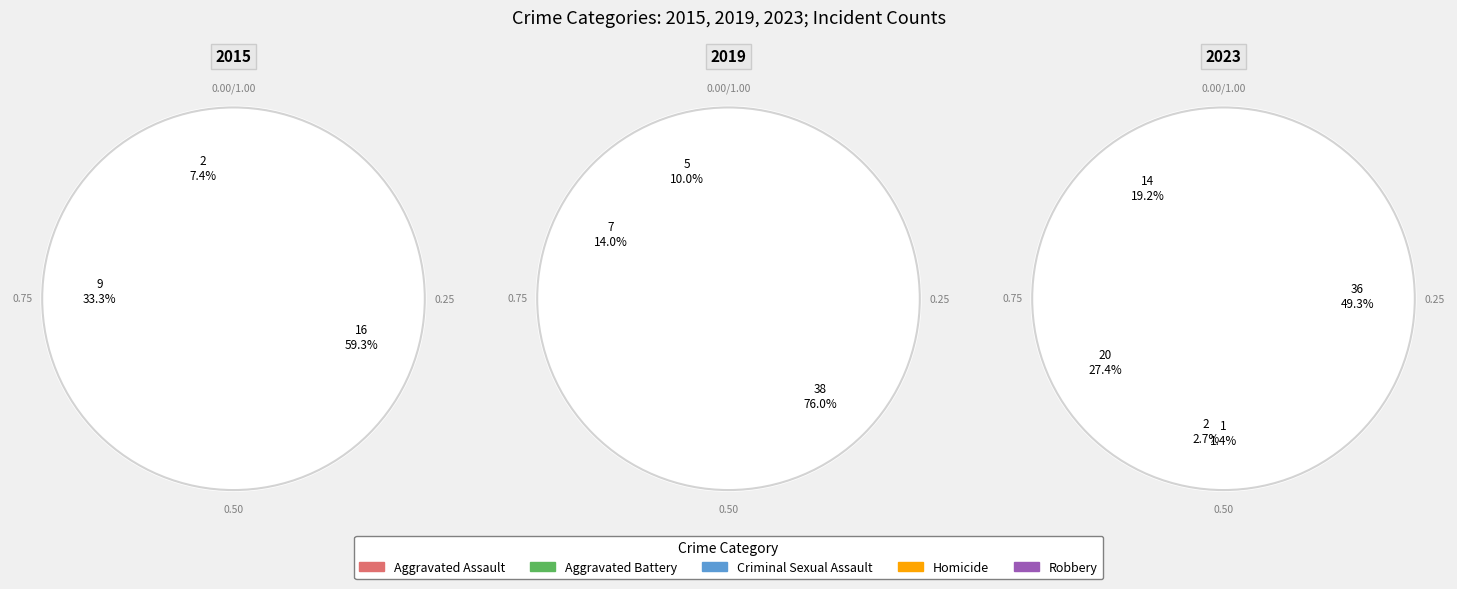

To the nearest percent, what is the average slice percentage?

20%